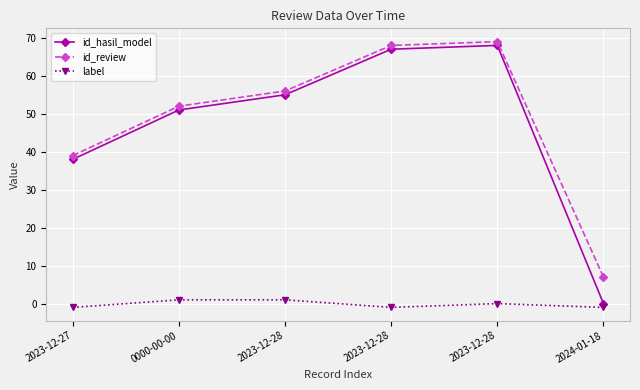

Count the number of data series in this chart.

3